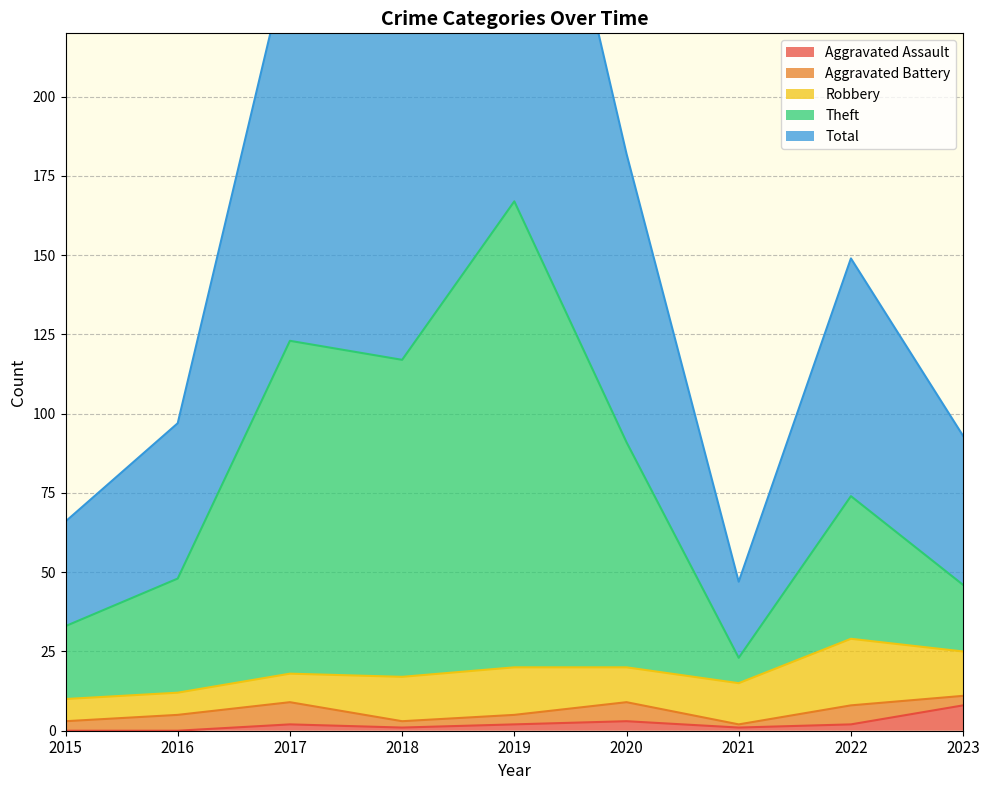

True or false: Theft and Aggravated Assault intersect in this chart.

False